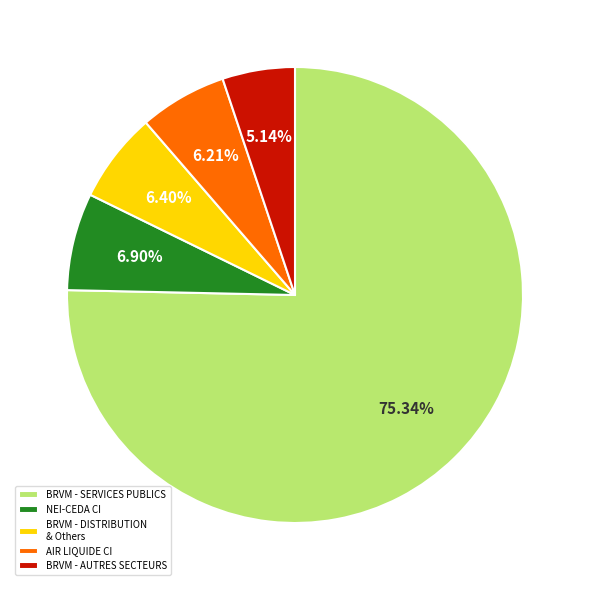

How much of the chart is everything except BRVM - SERVICES PUBLICS?

24.7%